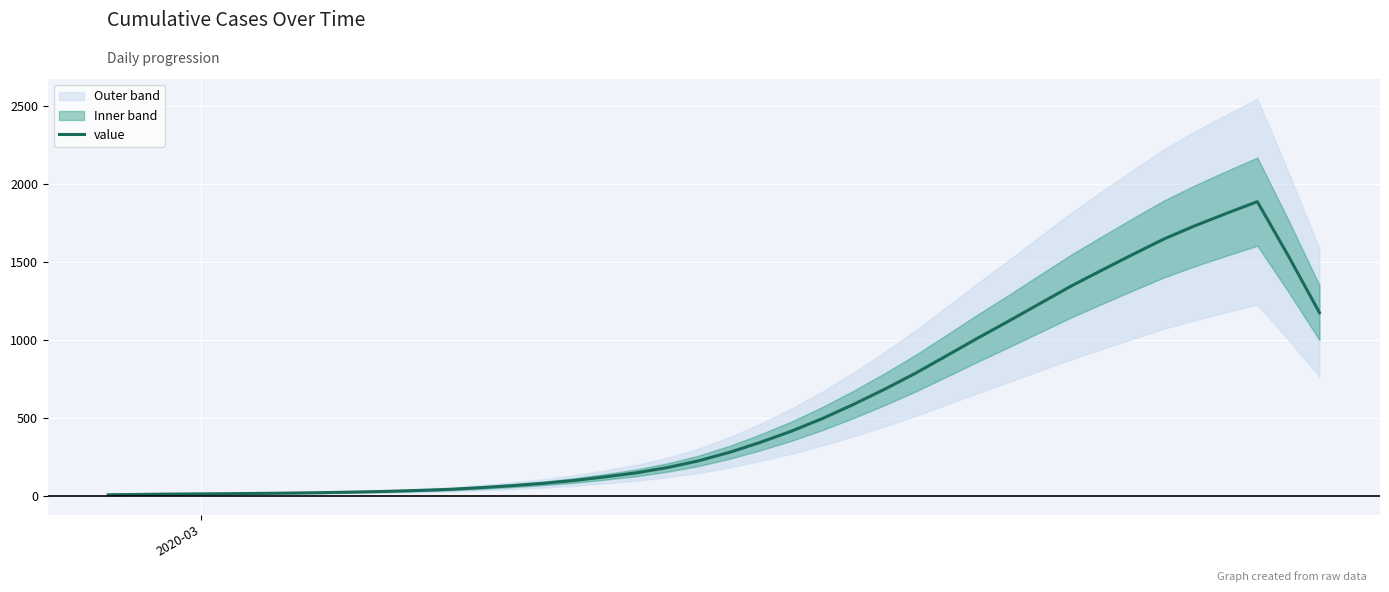

What is the difference between the maximum and minimum values?

1882.8